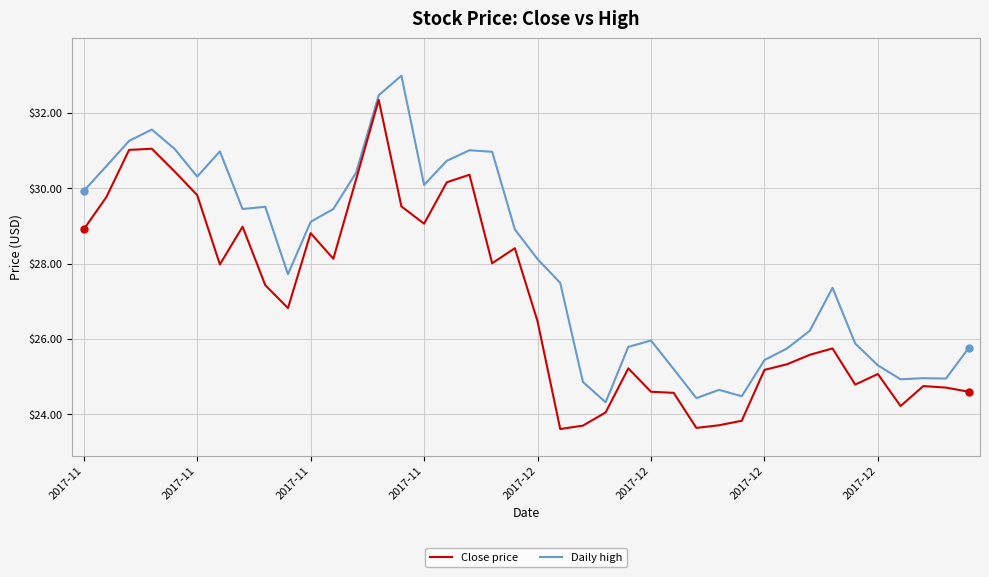

What is the minimum value shown in the chart?

23.6